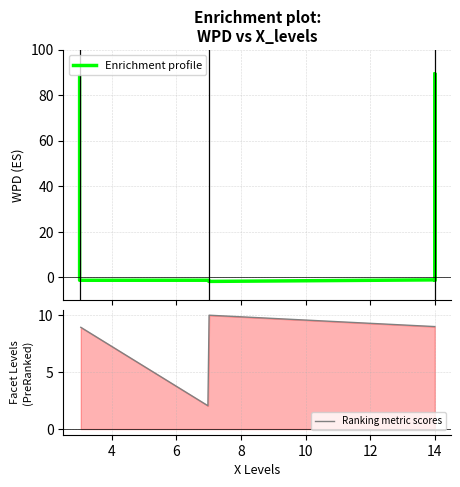

What is the difference between the maximum and minimum values in the wpd series?

91.3